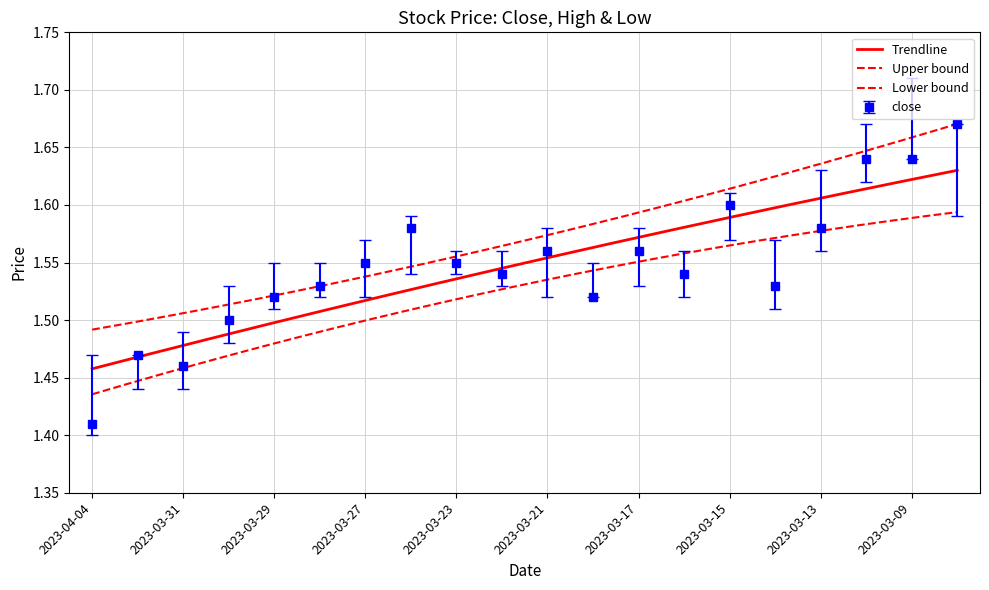

Which category has the highest value across all series?

2023-03-09